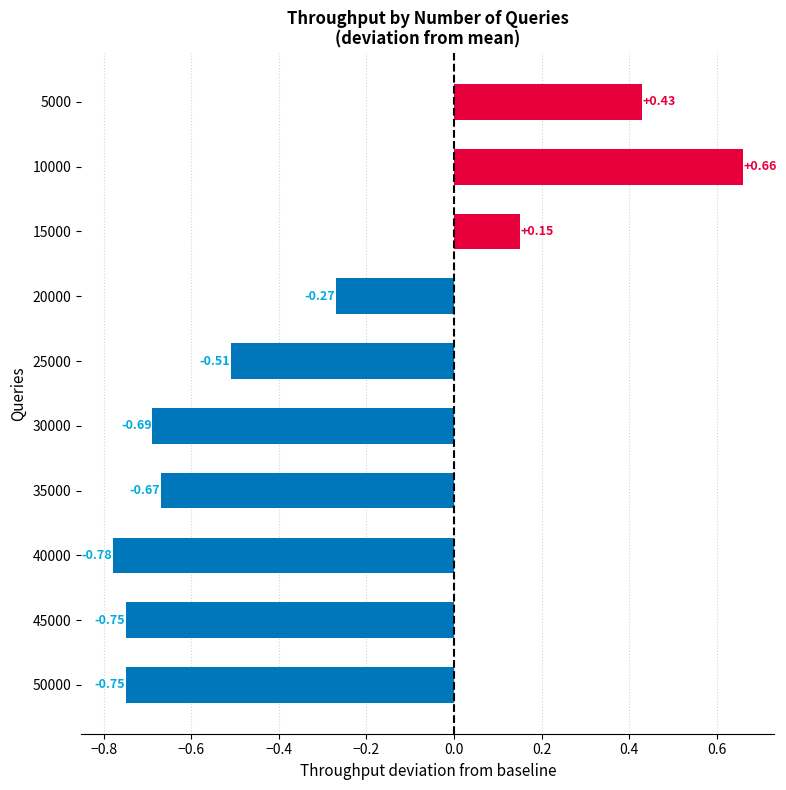

Which has a higher value, 45000 or 5000?

5000